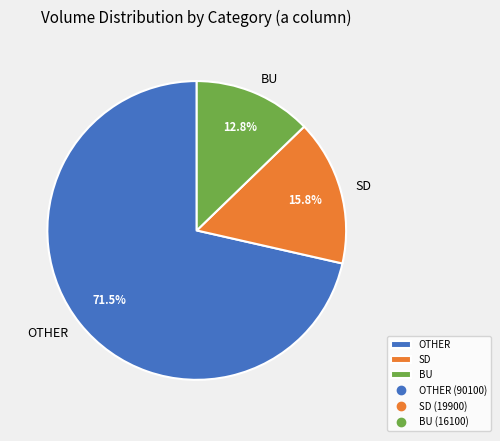

Rank the categories by value from highest to lowest.

OTHER, SD, BU